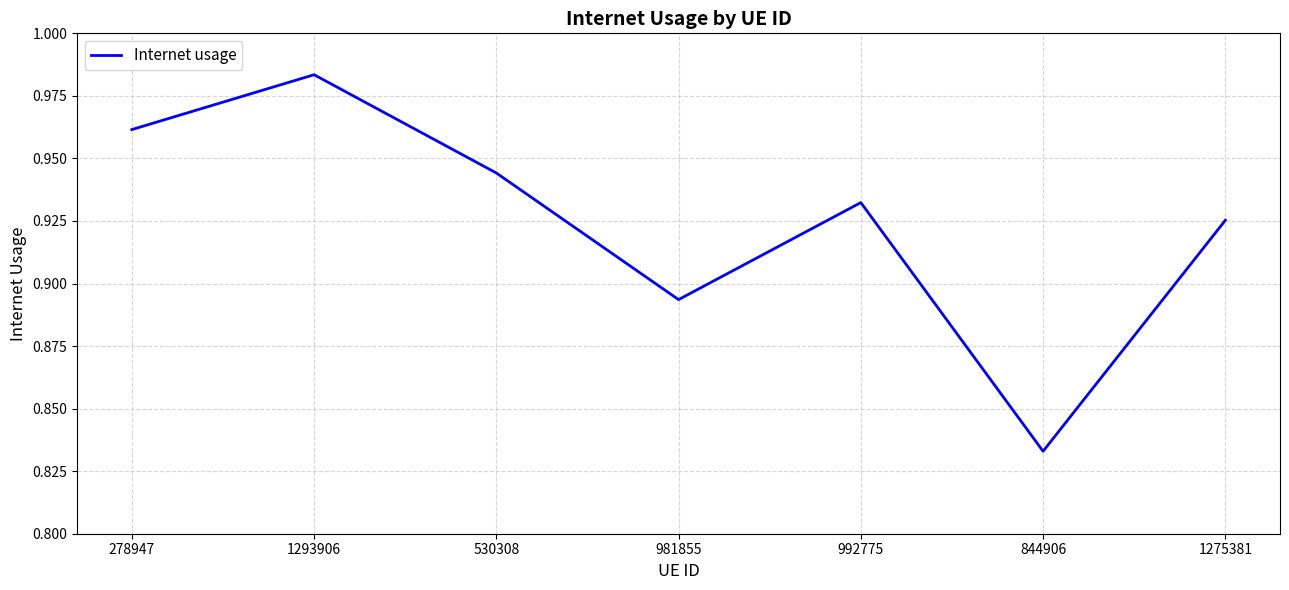

What position from the left is 992775?

5